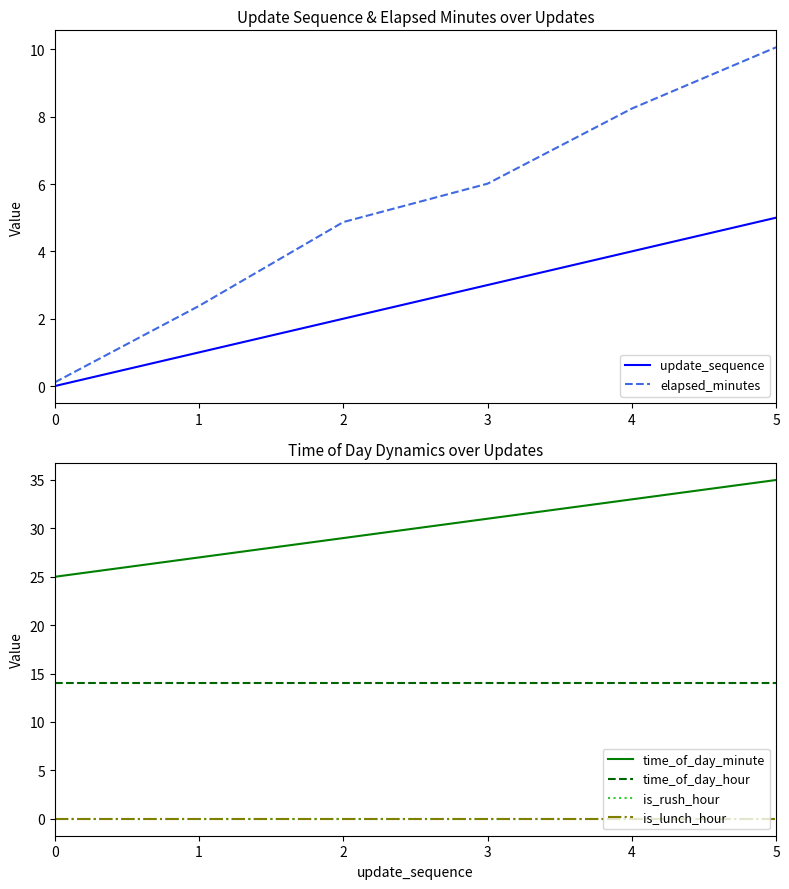

How many values in the time_of_day_minute series exceed 31?

2